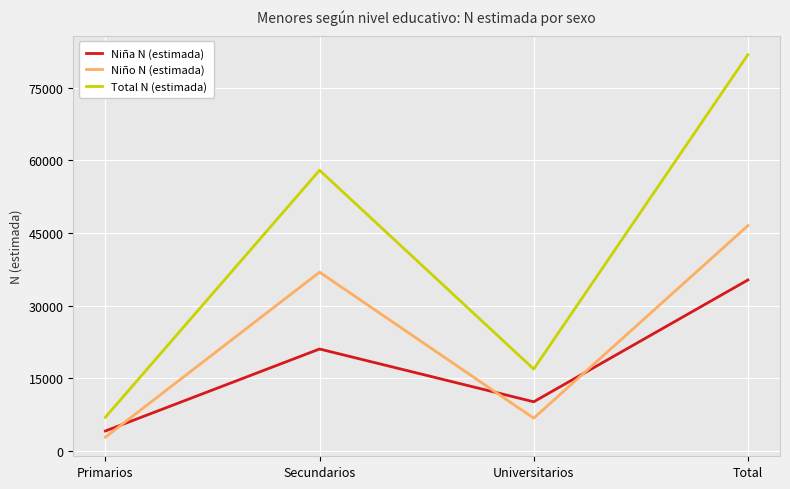

What value does the Total N (estimada) series have at Total, to the nearest 100?

81800